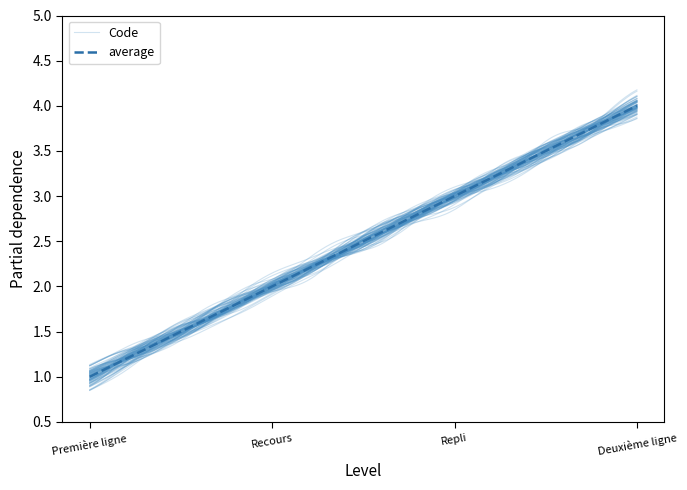

What is the value of the 1st point from the left?

1